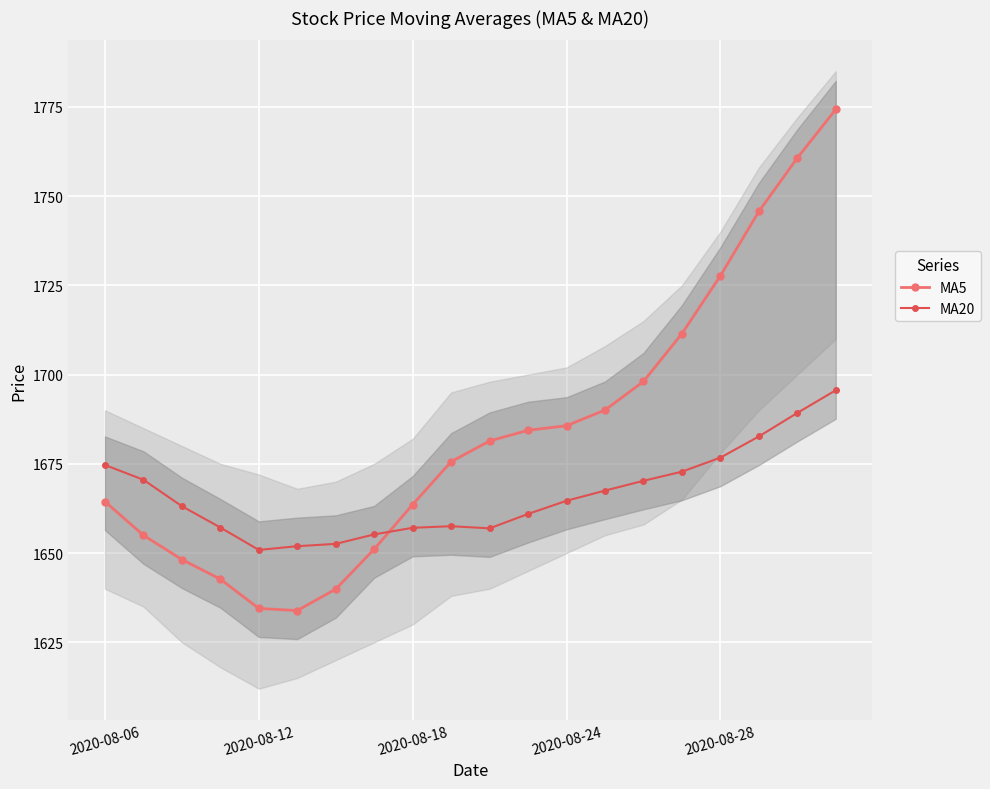

Rank the series by their average value, from highest to lowest.

MA5, MA20